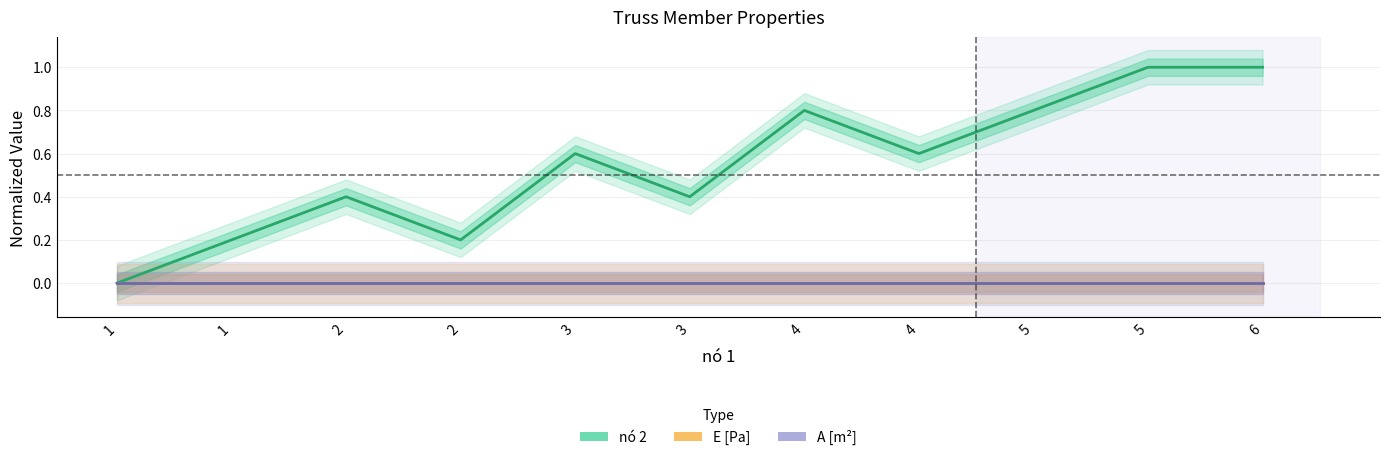

Rank the series at 4 from lowest to highest value.

E [Pa], A [m²], nó 2